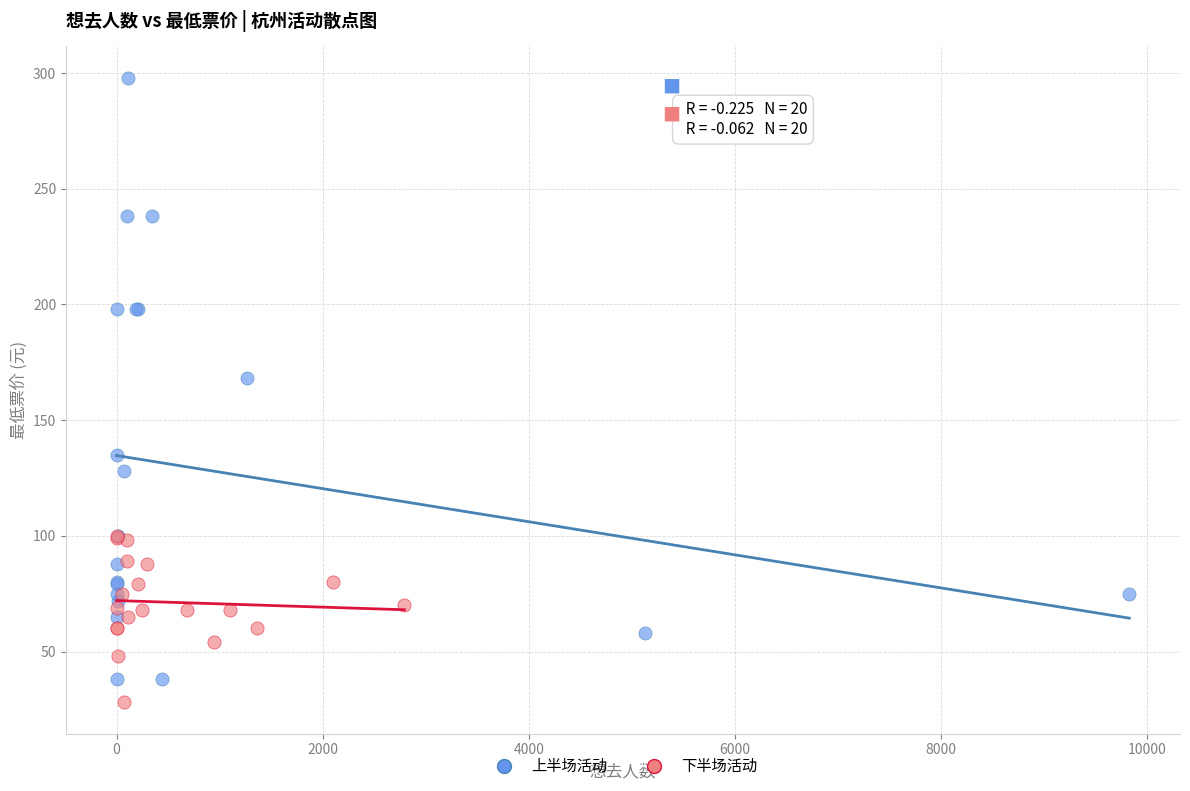

Which series contains the highest Y value?

上半场活动